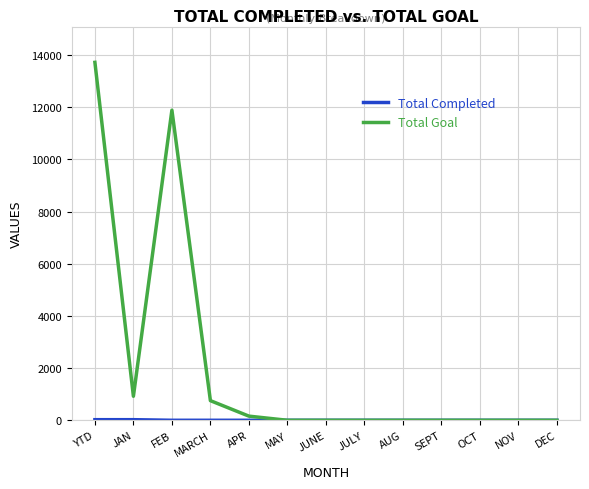

Is it true that Total Goal equals 0 at MAY?

True